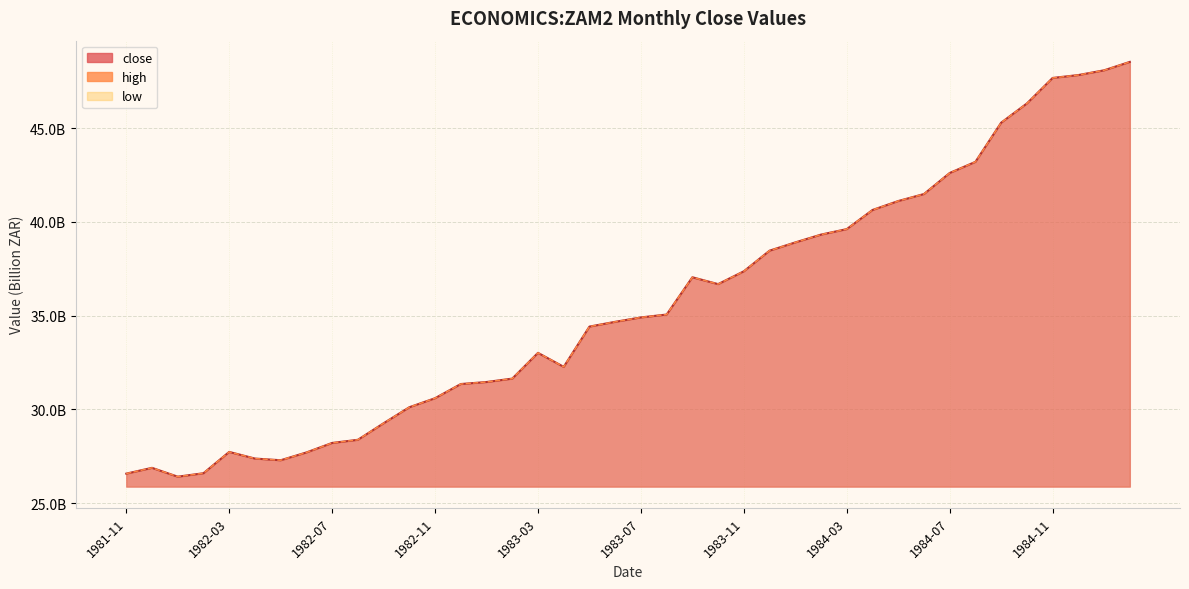

True or false: the data shows 18.1 at 1982-07.

False